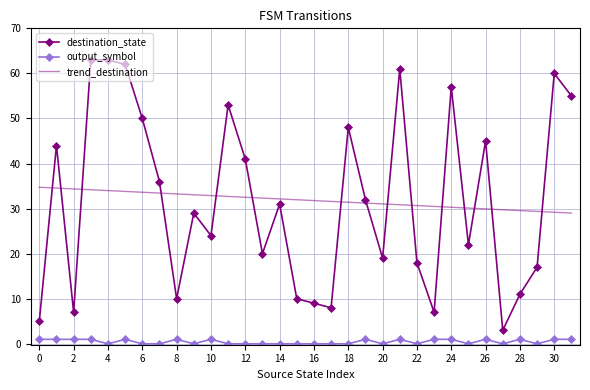

List the series in order of their peak value, highest first.

destination_state, trend_destination, output_symbol